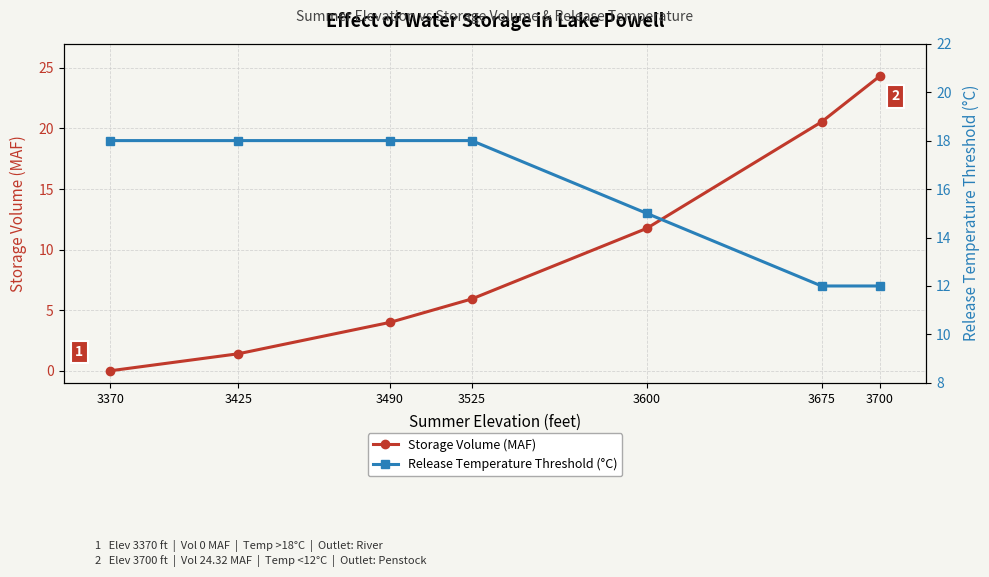

Reading left to right, transcribe all the data shown in this chart.

Storage Volume (MAF): 3370=0.0	3425=1.4	3490=4.0	3525=5.9	3600=11.8	3675=20.5	3700=24.3
Release Temperature Threshold (°C): 3370=18.0	3425=18.0	3490=18.0	3525=18.0	3600=15.0	3675=12.0	3700=12.0